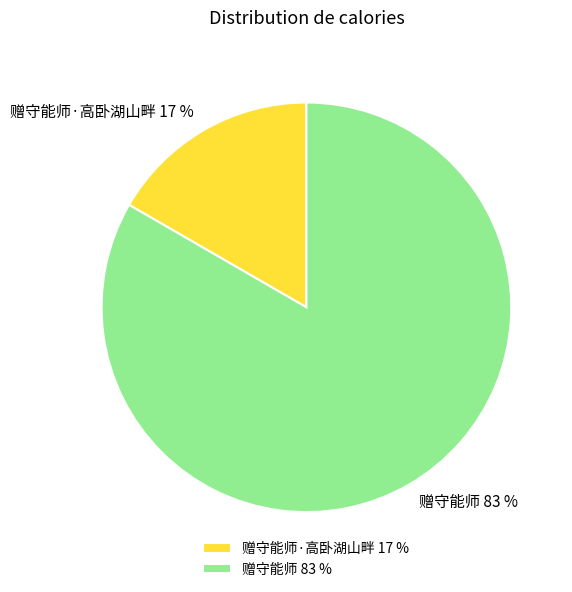

Rank the categories by value from highest to lowest.

赠守能师, 赠守能师·高卧湖山畔